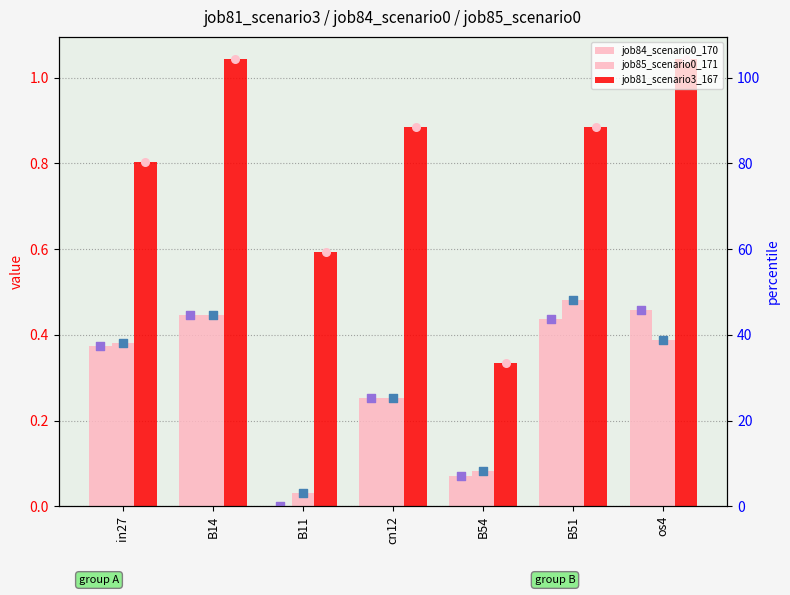

What are all the series names shown in the legend?

job84_scenario0_170, job85_scenario0_171, job81_scenario3_167